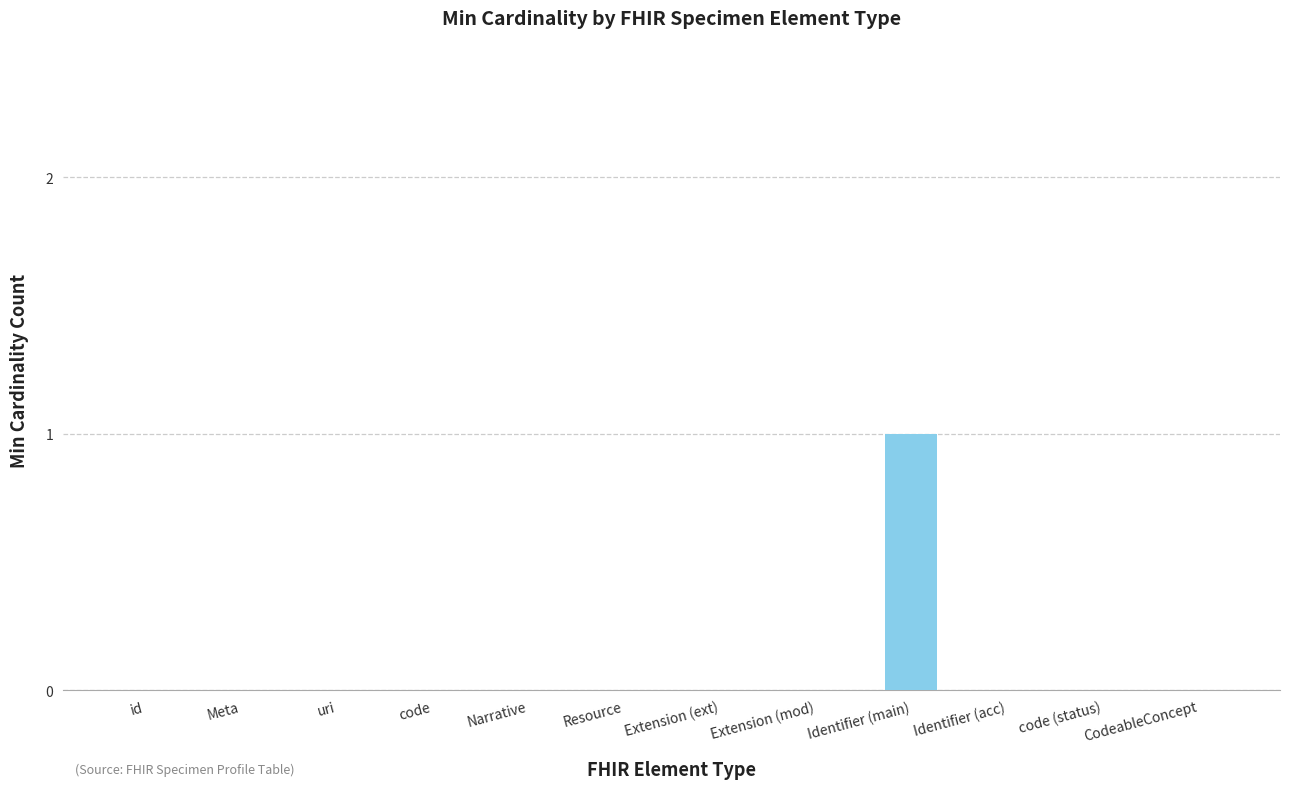

The value at code (status) is 0. True or false?

True